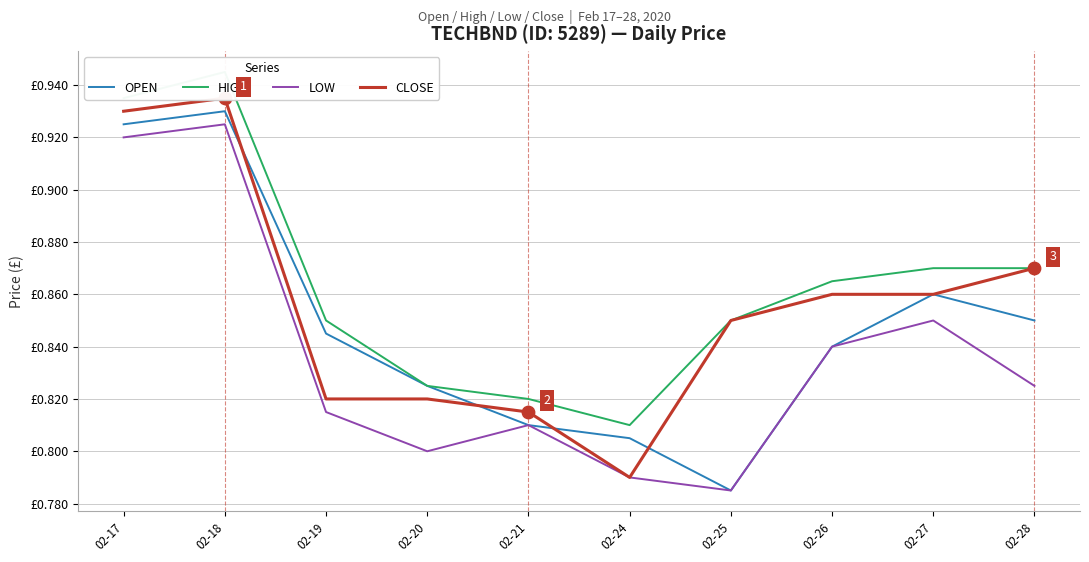

At which category is the sum across all series the highest?

02-18